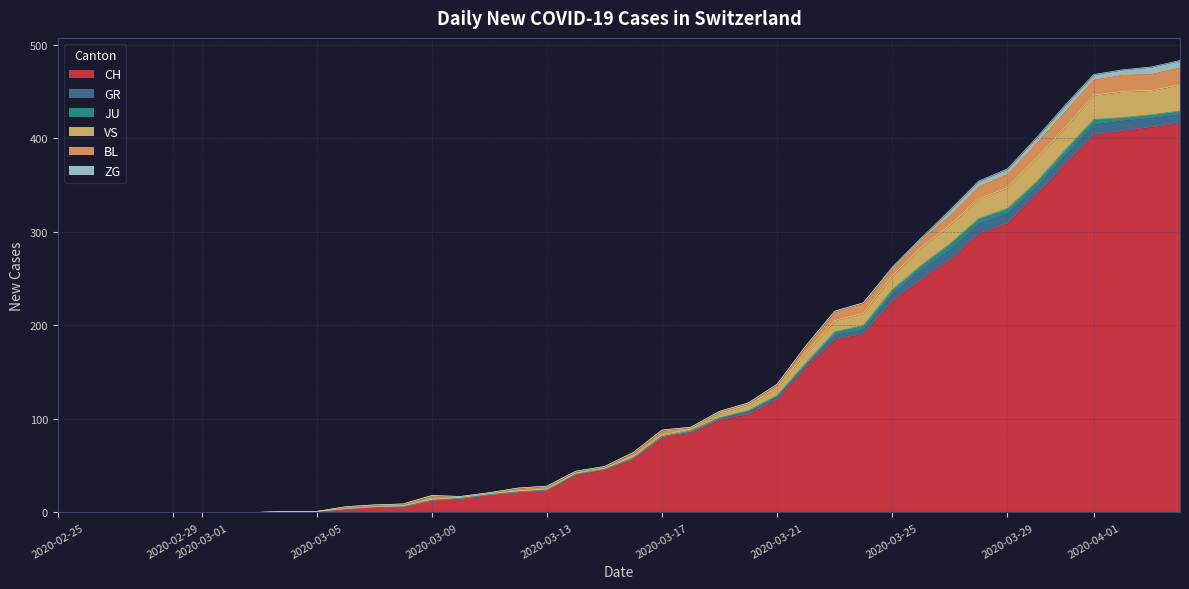

True or false: VS and BL cross at least once.

False